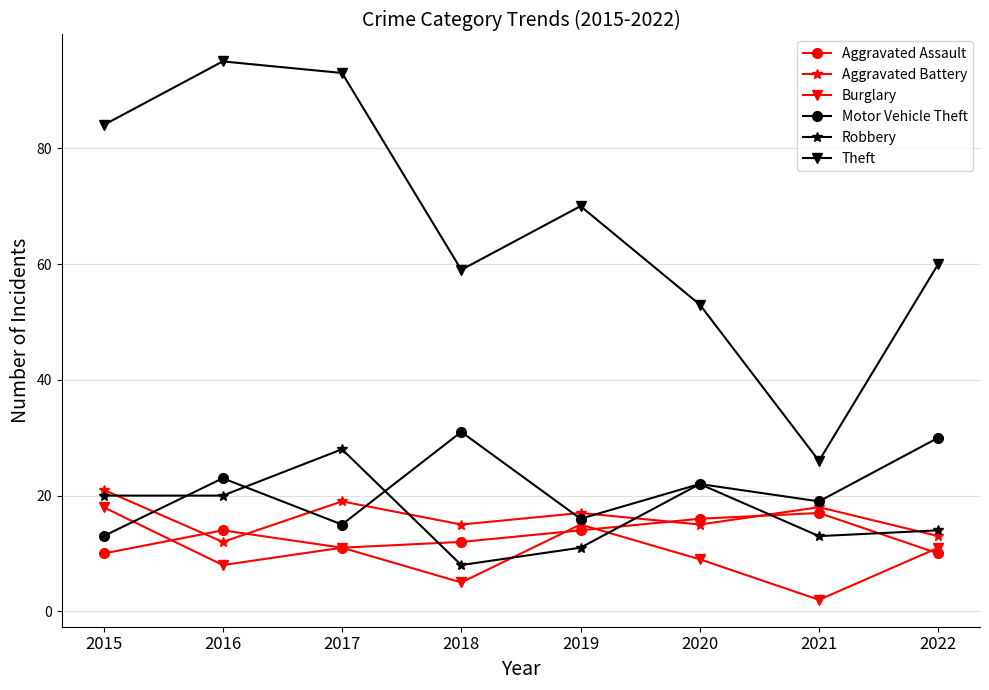

What is the sum of the Burglary values at 2021 and 2015?

20